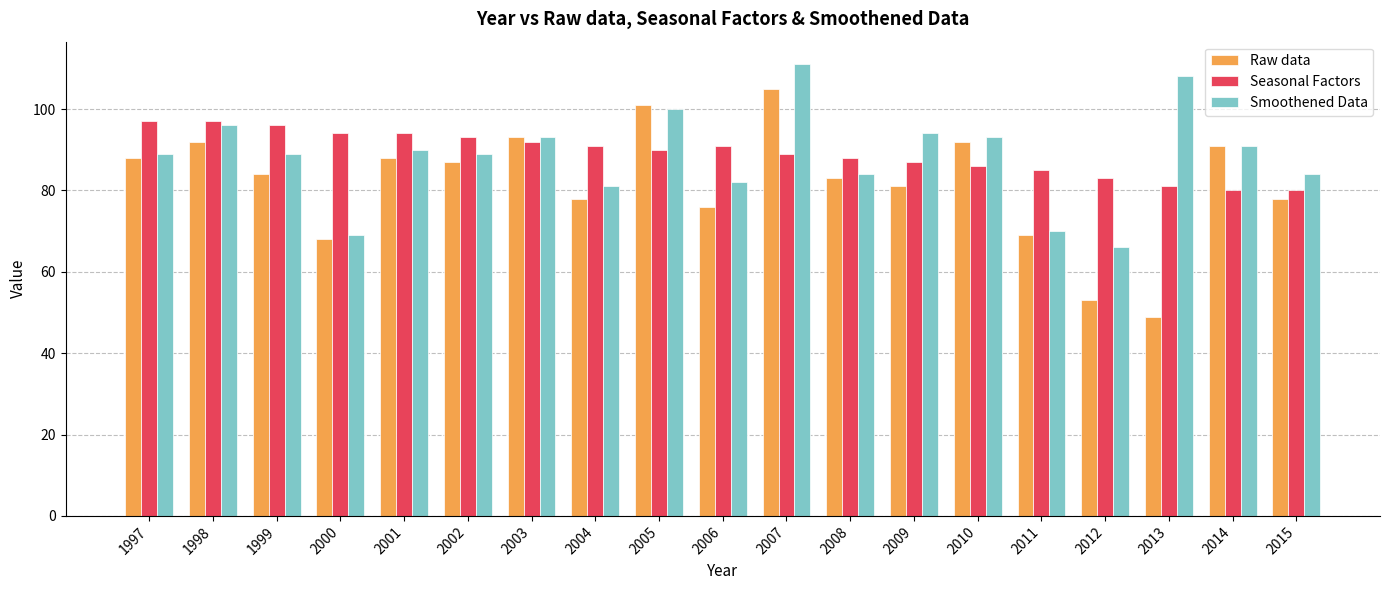

How many groups of bars are there?

19